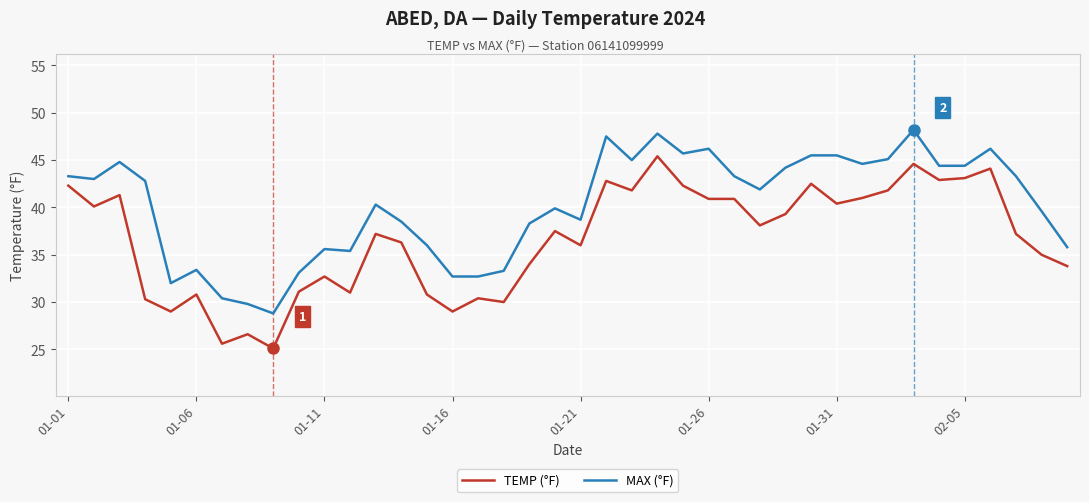

Which series has the widest spread of values?

TEMP (°F)